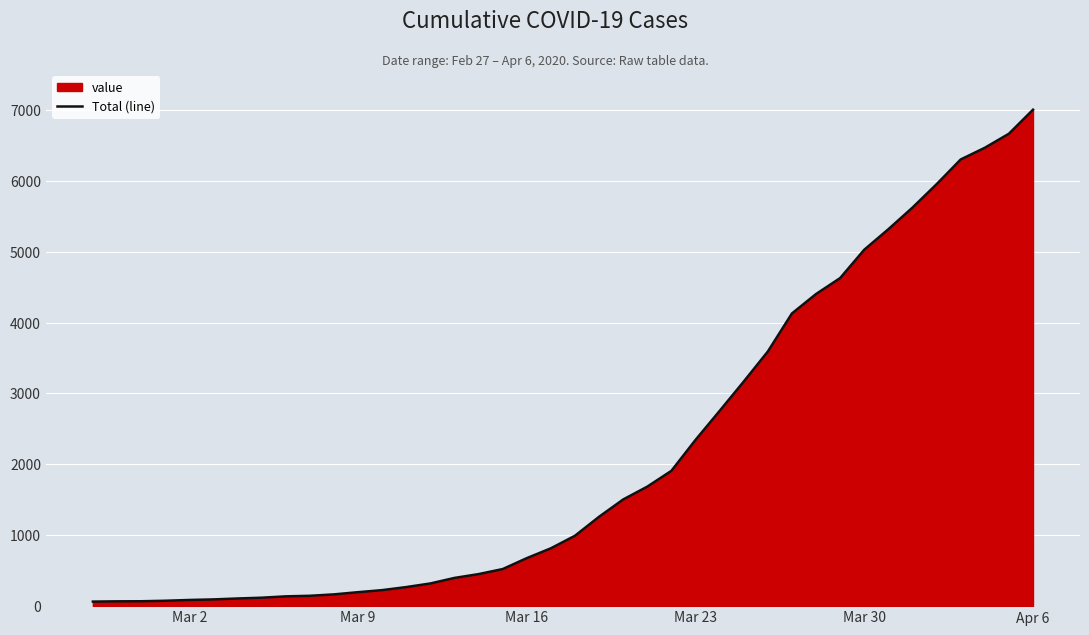

What is the sum of all values?

85740